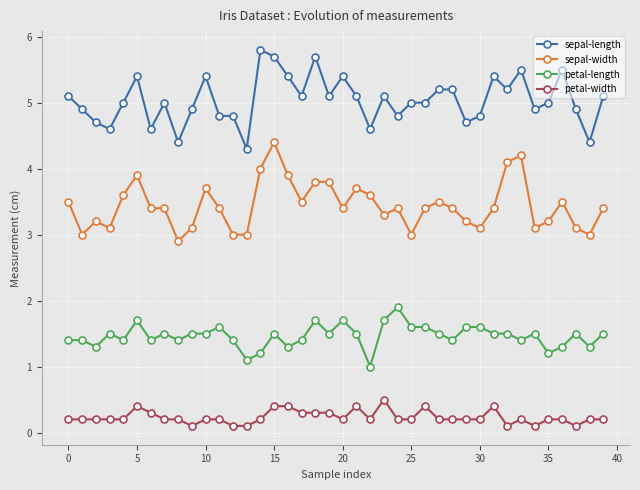

What is the maximum value for petal-length?

1.9